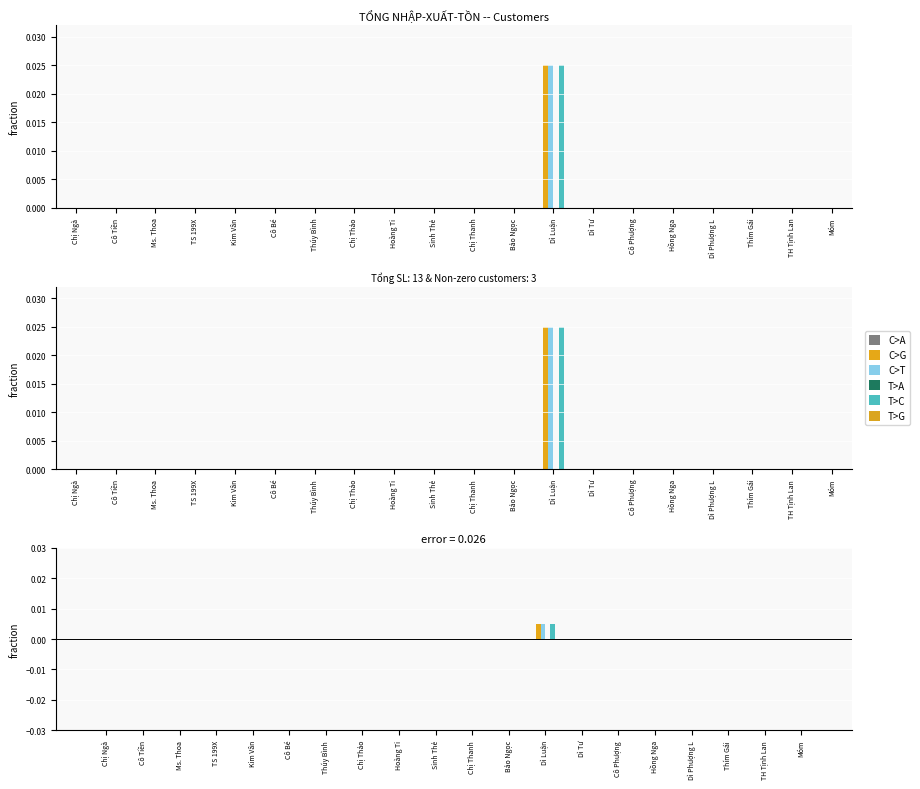

Which has a higher value, Dì Phượng L or Móm?

Dì Phượng L